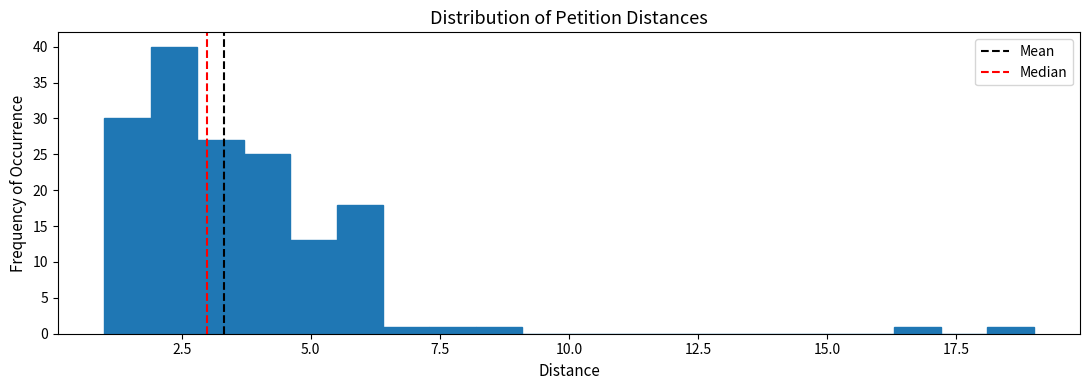

Read against the x-axis, roughly where is the centre of the tallest bar?

2.5